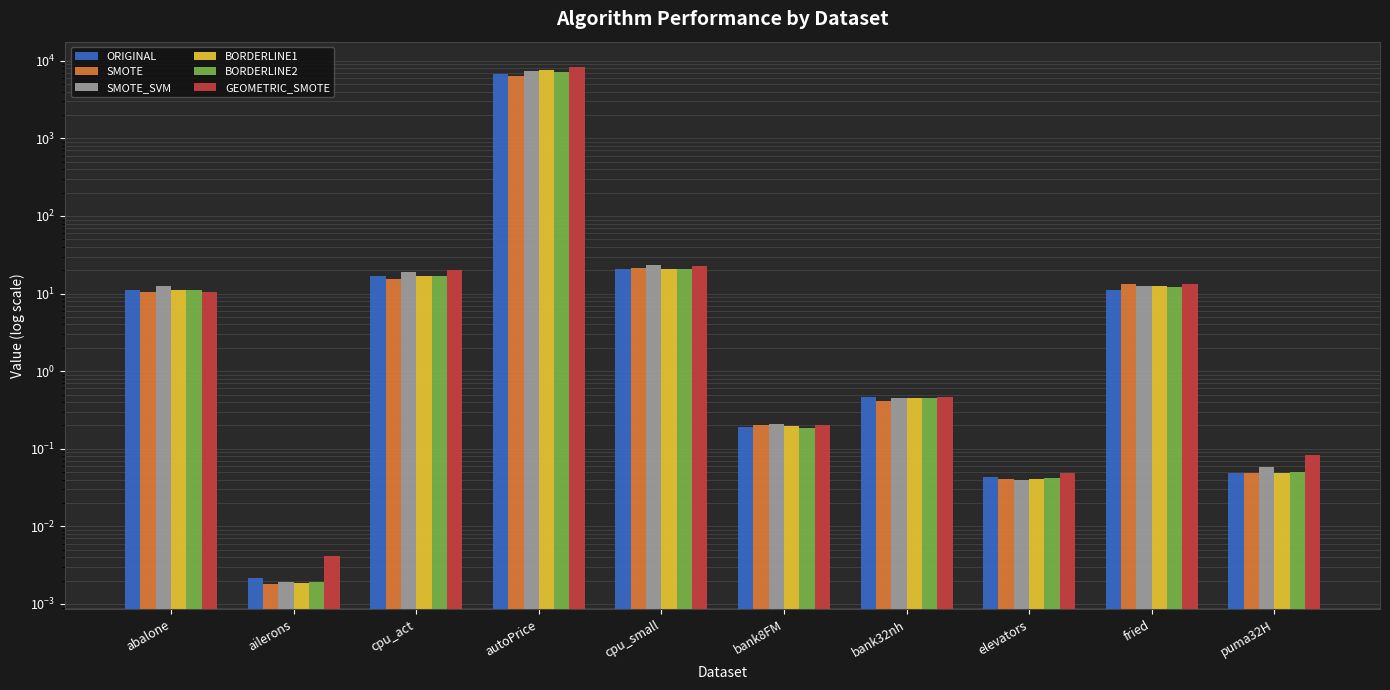

Is the value of BORDERLINE2 at fried greater than the value of BORDERLINE1 at puma32H?

Yes